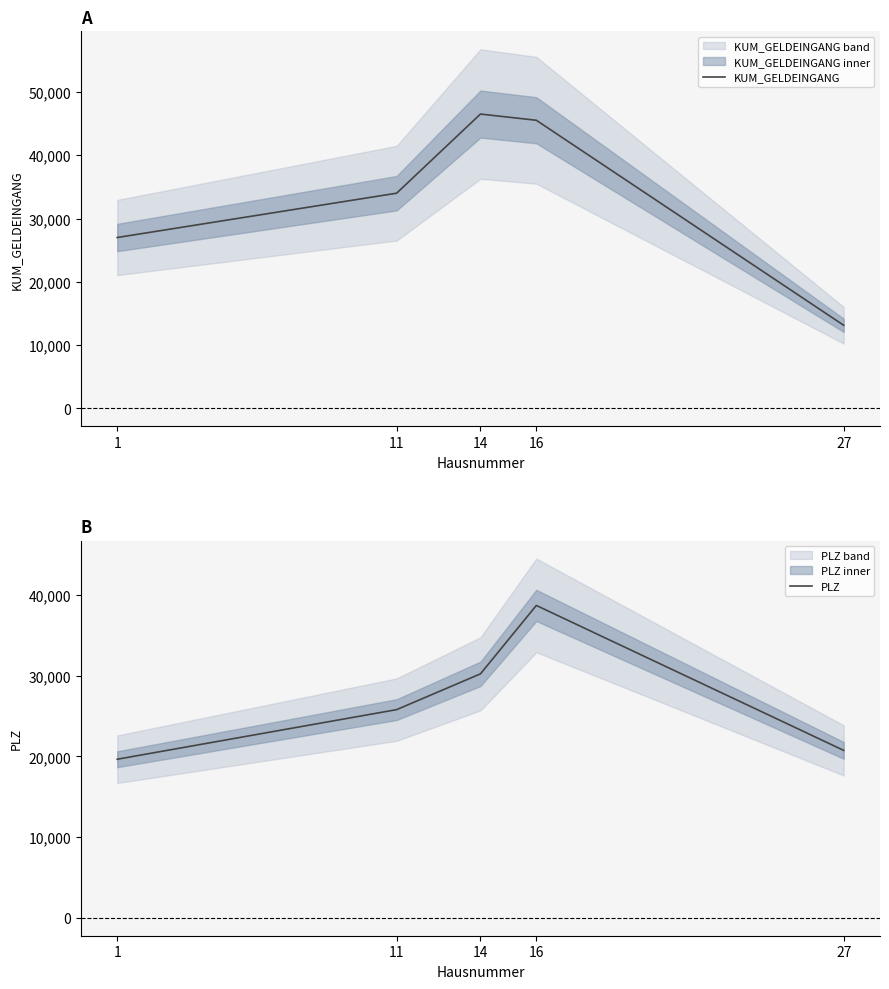

What is the approximate value of KUM_GELDEINGANG at 16?

45520